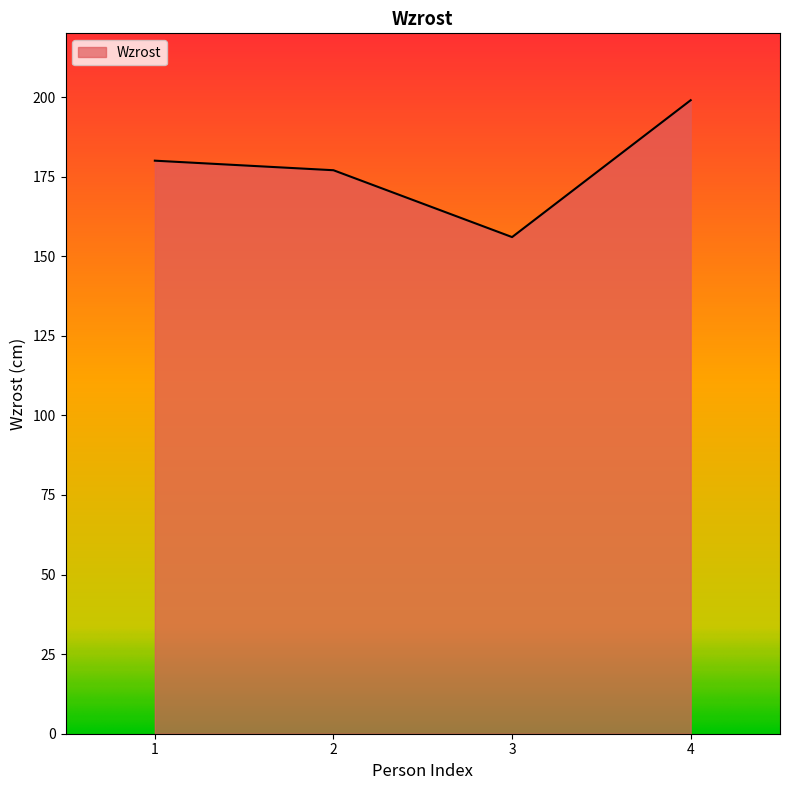

Approximately how many times larger is the value at 4 compared to 1?

1.1